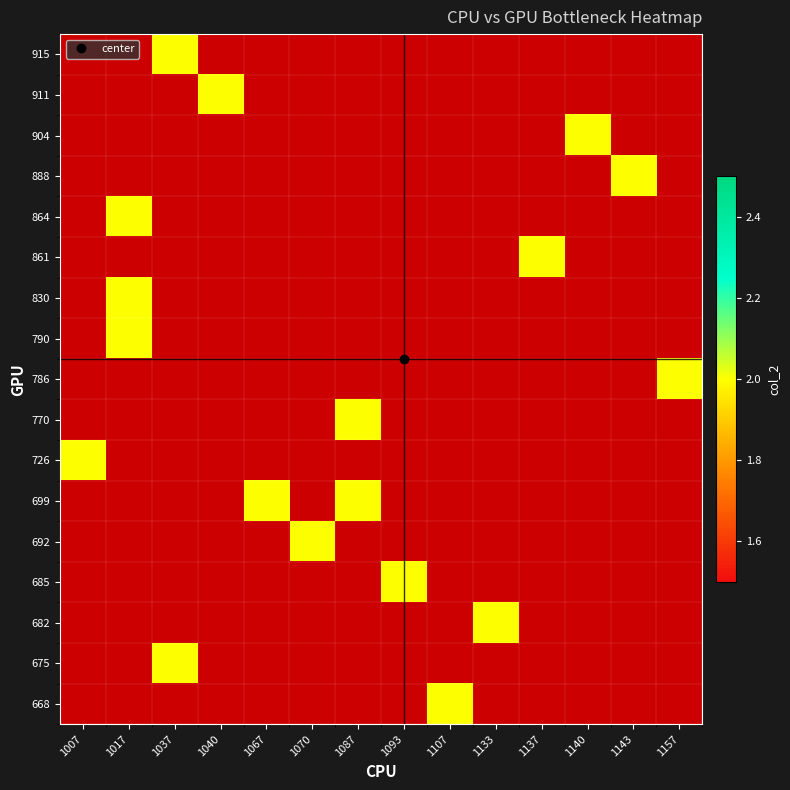

Is the value of 904 at 1137 greater than the value of 692 at 1070?

No